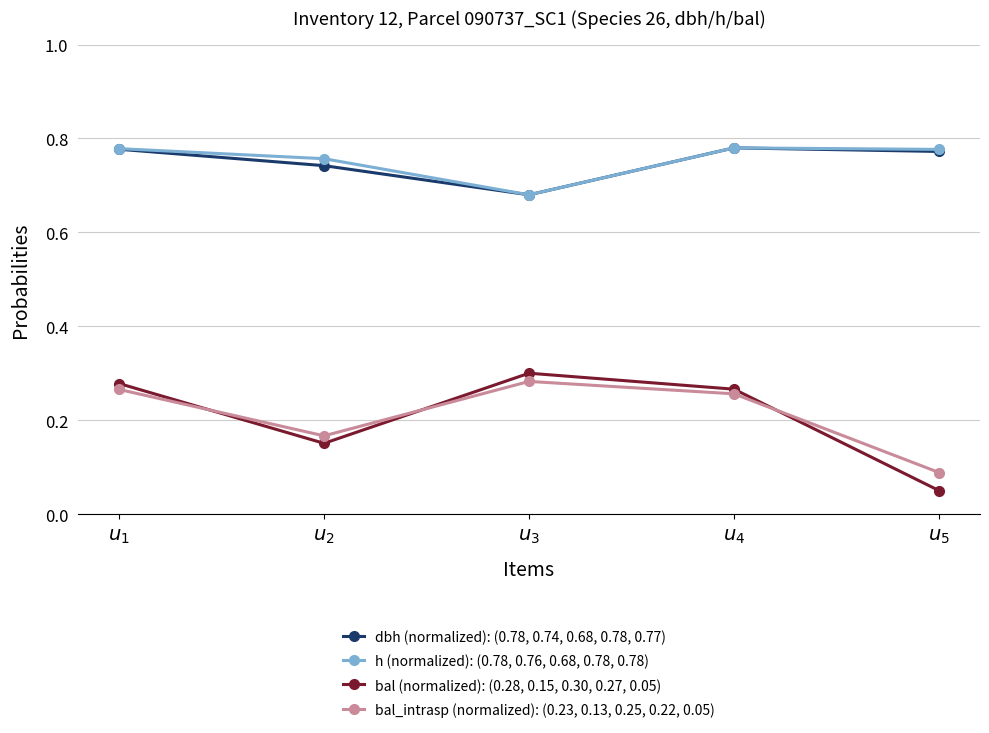

At how many categories does at least one series exceed 0?

5